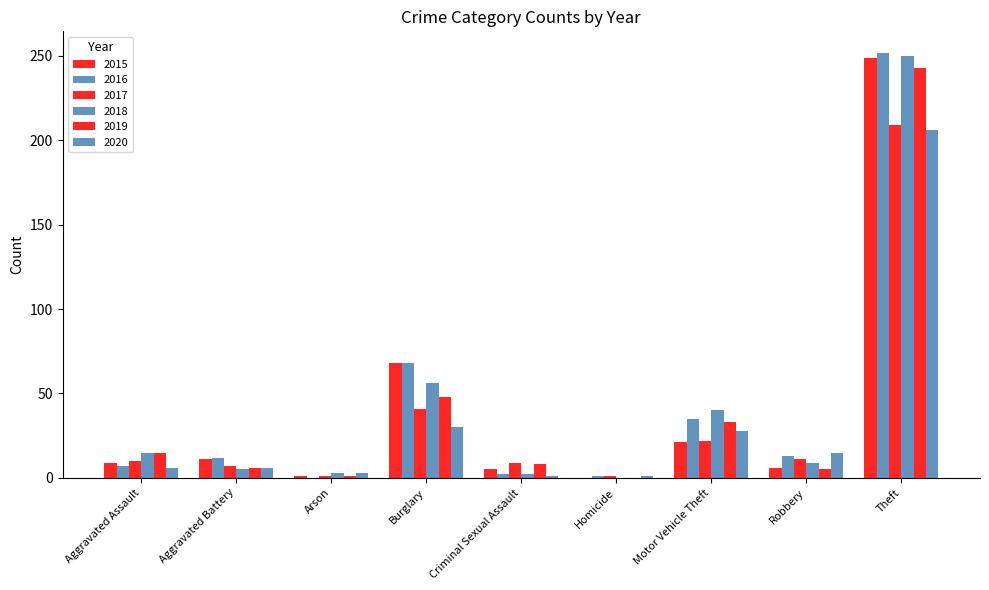

Which series has the largest total across all categories?

2016